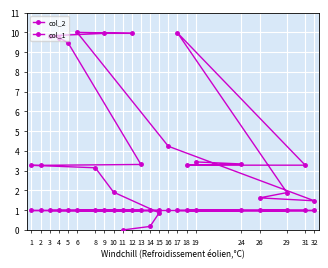

Reading left to right, extract all data points from this chart.

col_2: 0.0	0.2	0.9	1.9	3.1	3.3	3.3	3.3	9.5	9.7	9.8	9.9	10.0	10.0	4.2	1.5	1.6	1.9	10.0	3.3	3.3	3.3	3.4
col_1: 1.0	1.0	1.0	1.0	1.0	1.0	1.0	1.0	1.0	1.0	1.0	1.0	1.0	1.0	1.0	1.0	1.0	1.0	1.0	1.0	1.0	1.0	1.0